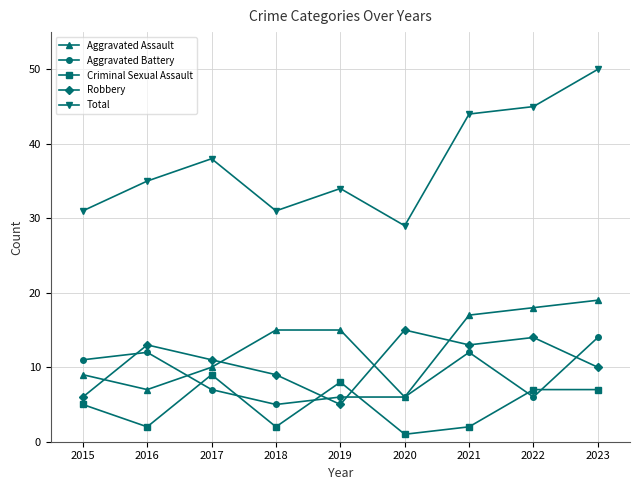

Between 2020 and 2023, which series saw the biggest shift?

Total